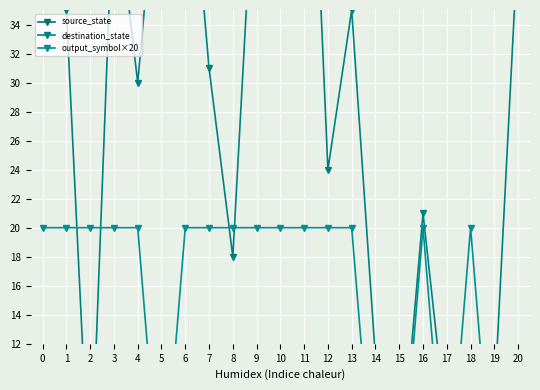

Which series has the largest total across all categories?

destination_state